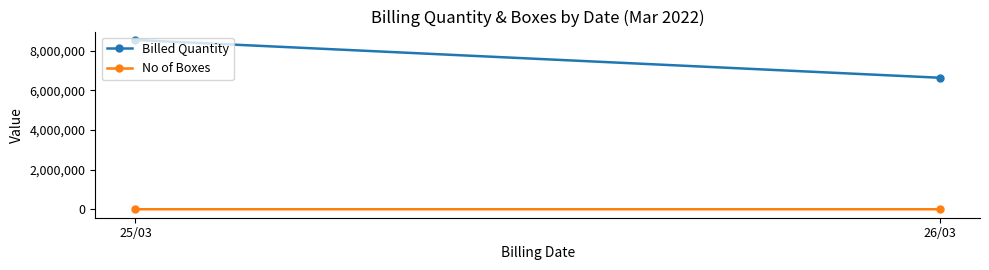

What is the difference between the highest and lowest values at 25/03?

8532967